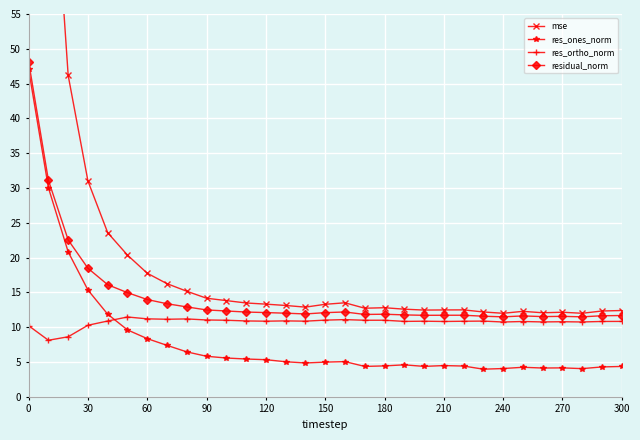

Is it true that res_ones_norm equals 7.0 at 210?

False